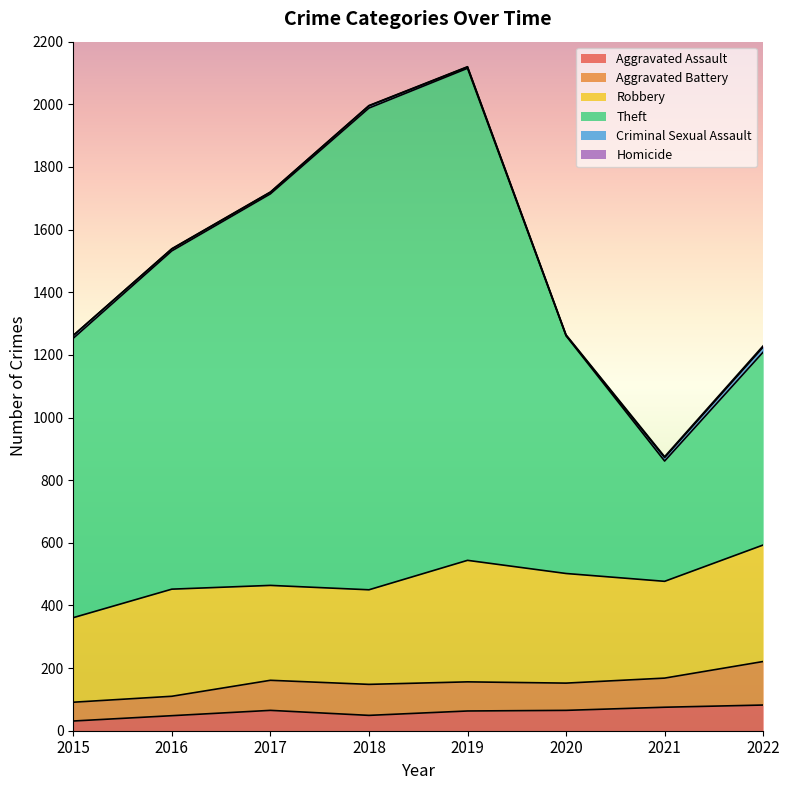

List the labels in order of Aggravated Assault value, largest first.

2022, 2021, 2017, 2020, 2019, 2018, 2016, 2015